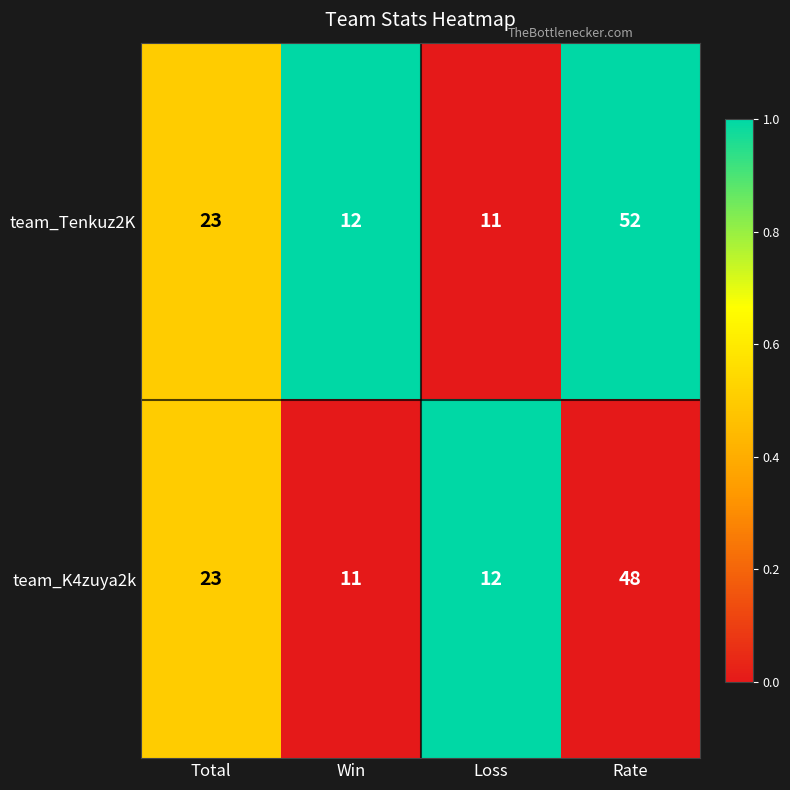

What is the difference between the highest and lowest values at Win?

1